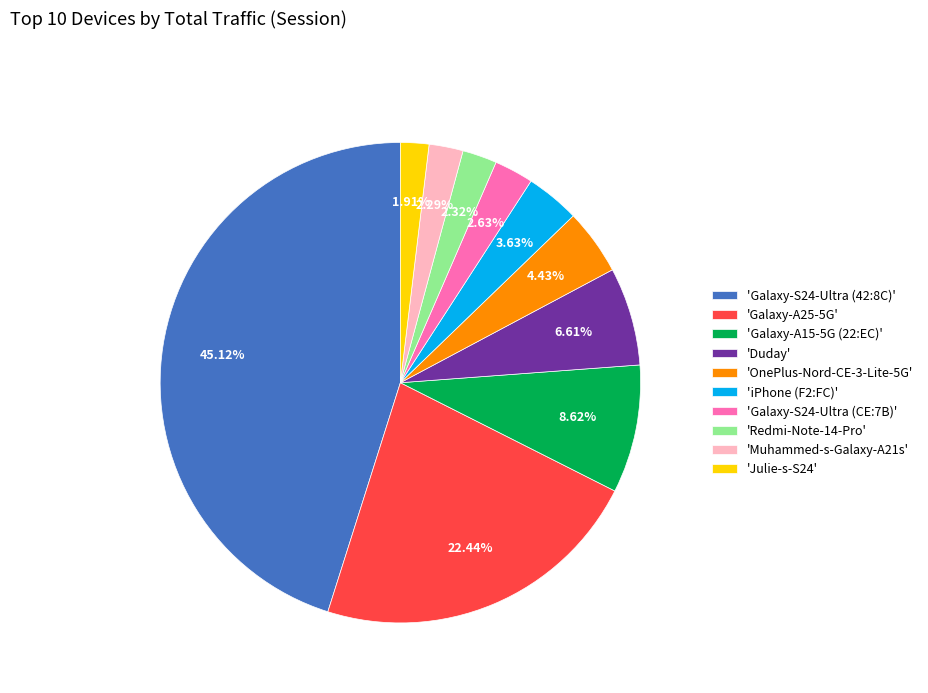

Does 'Galaxy-S24-Ultra (42:8C)' account for over 50% of the chart?

No